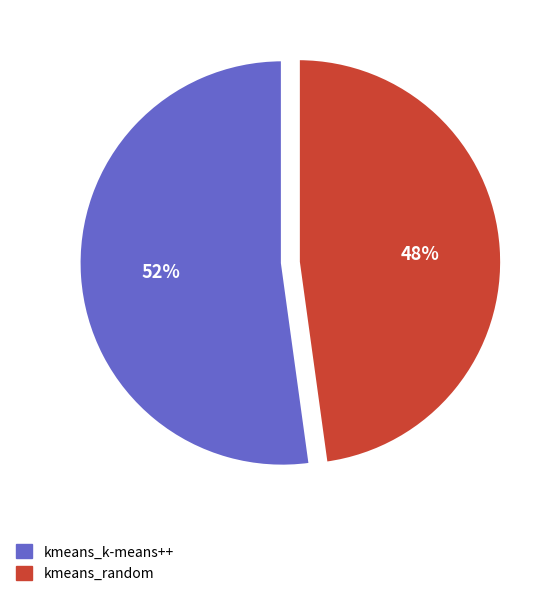

To the nearest percent, what percentage of the pie is kmeans_k-means++?

52%